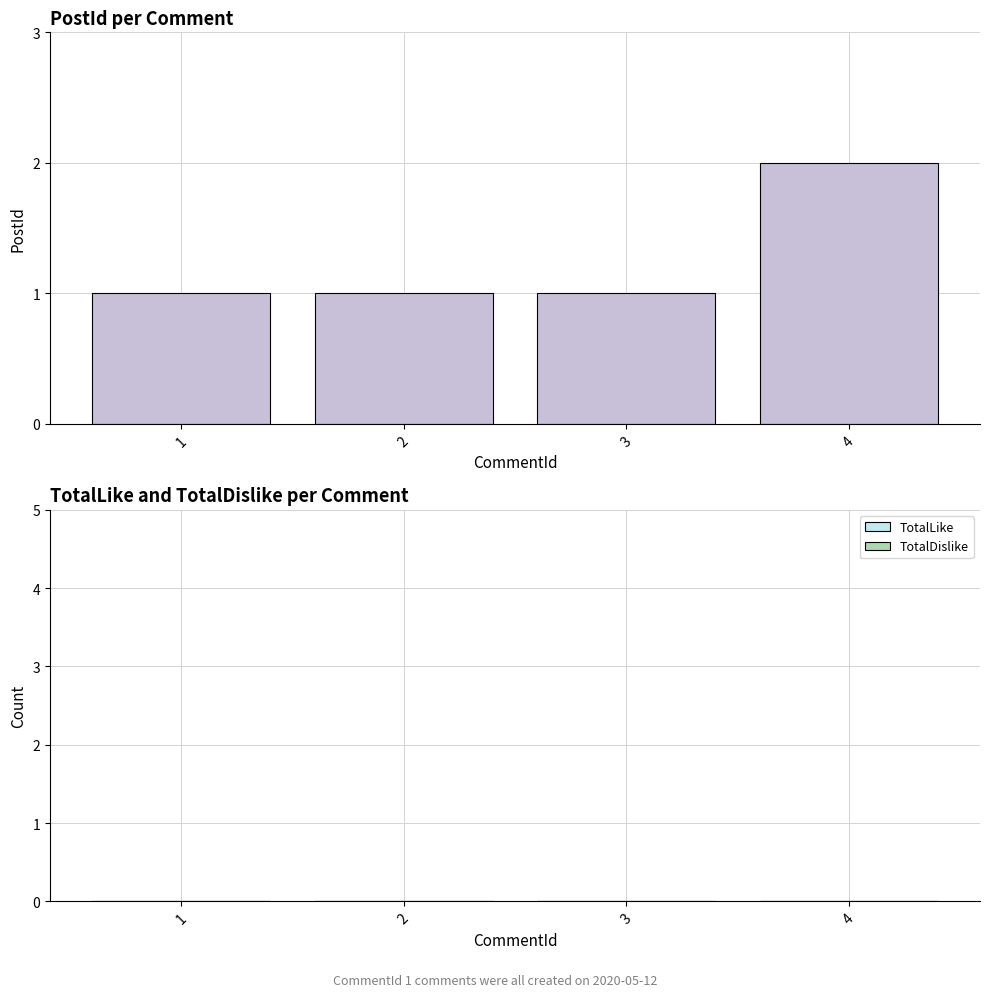

What is the value of the 3rd bar from the left?

1